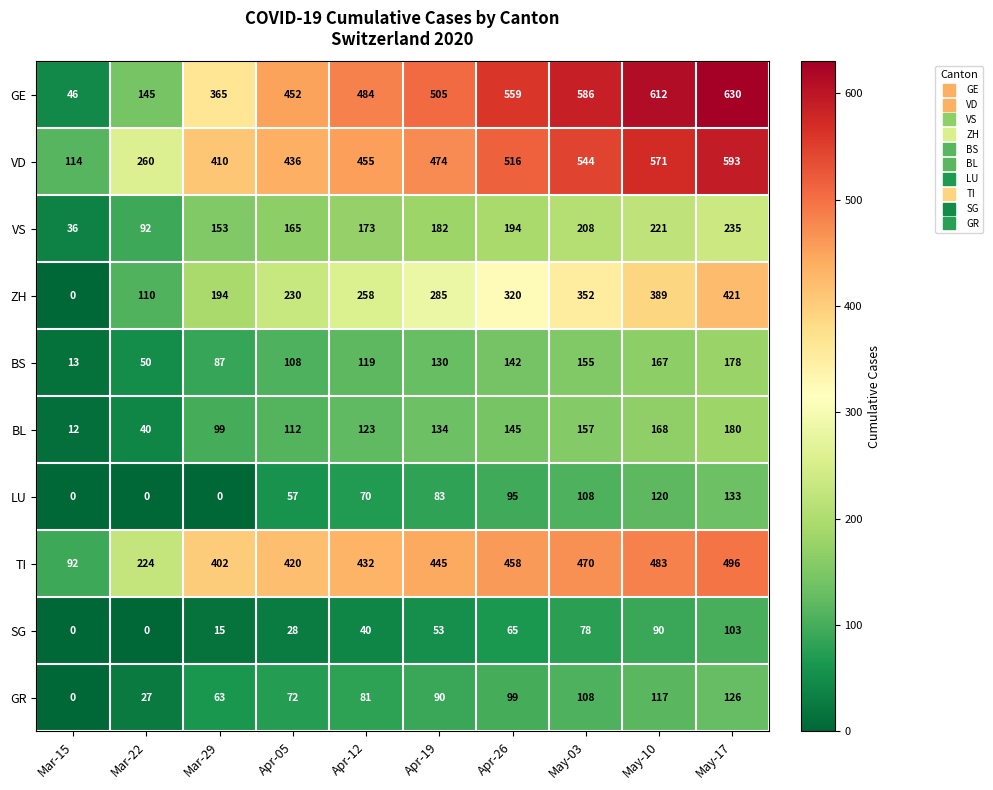

Where is LU nearest to the value 66?

Apr-12